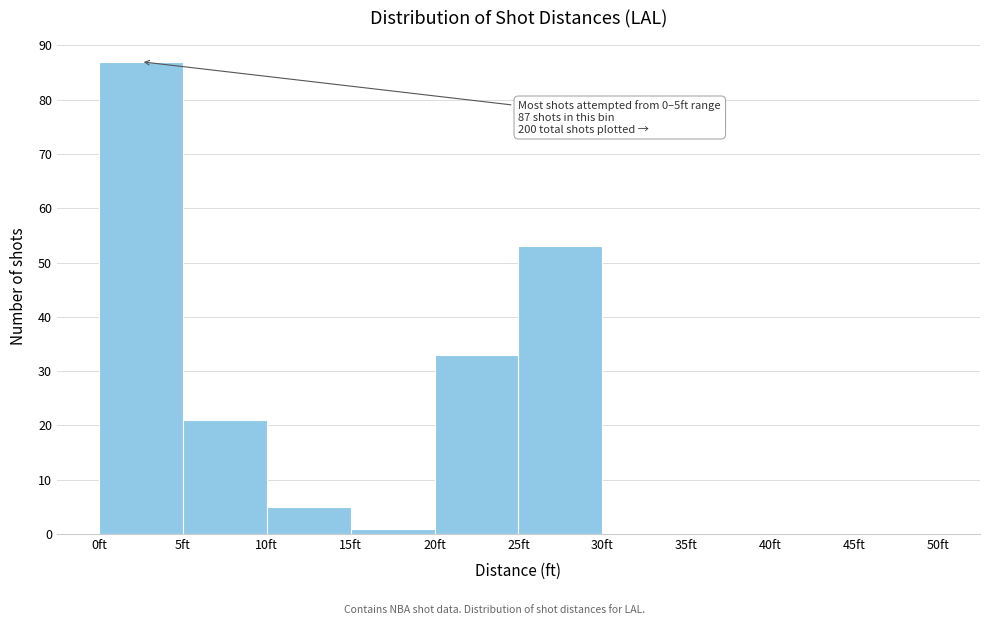

Over which range of the x-axis is the bar tallest?

0 to 5